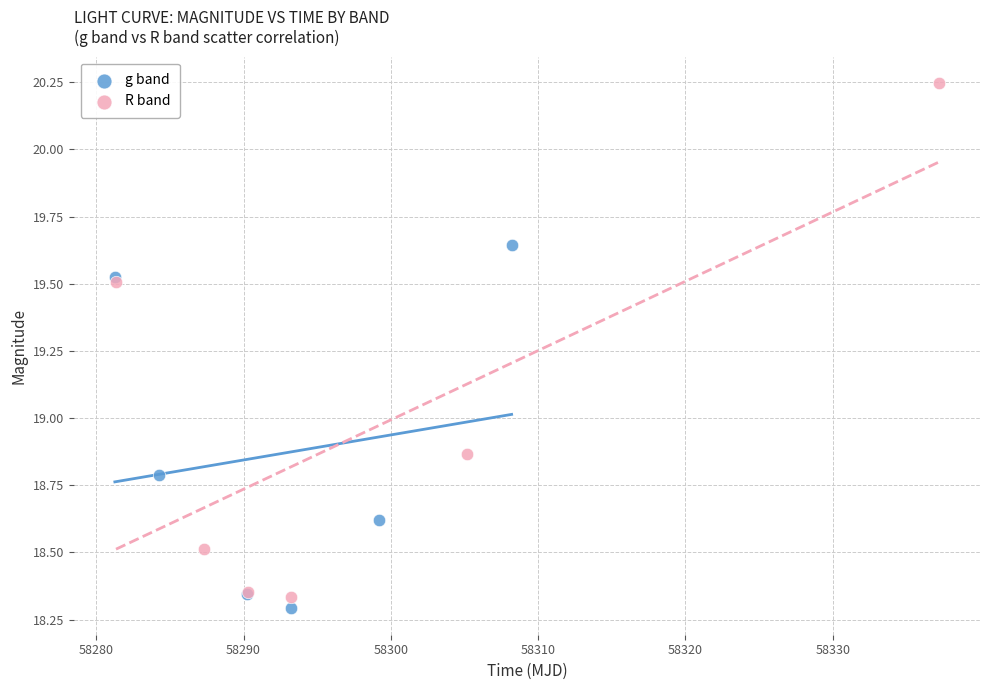

Which series reaches the maximum Y coordinate?

R band